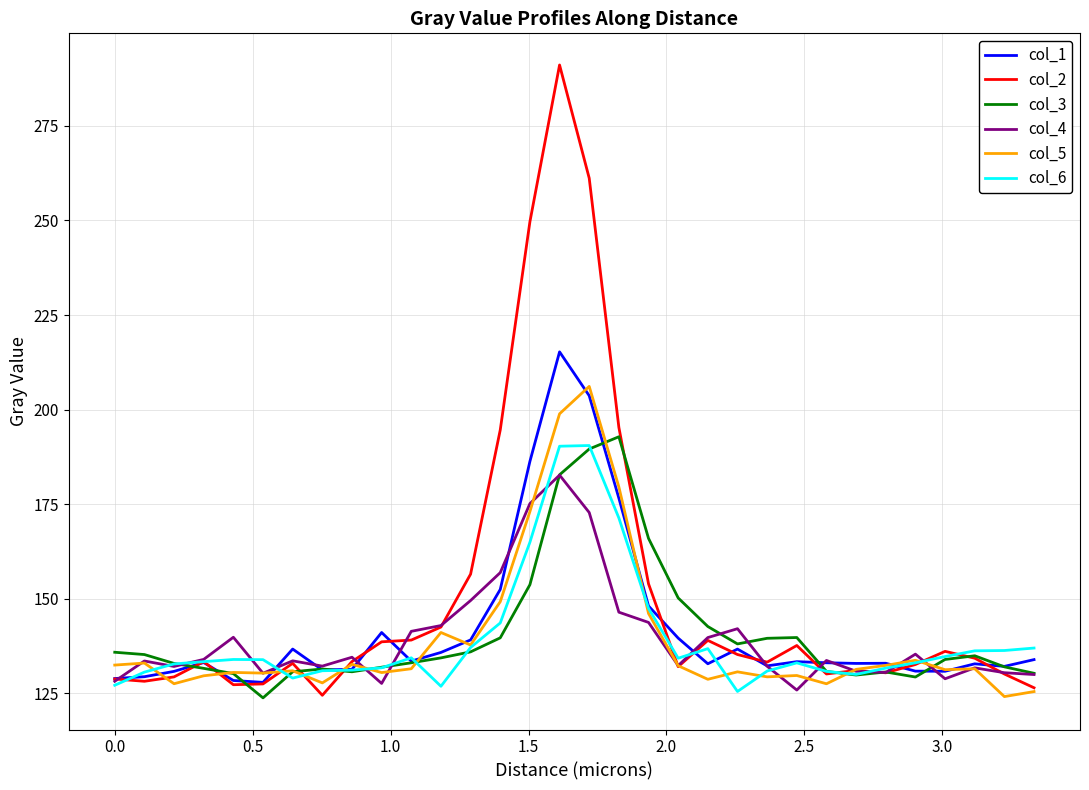

What is the smallest value displayed?

123.8